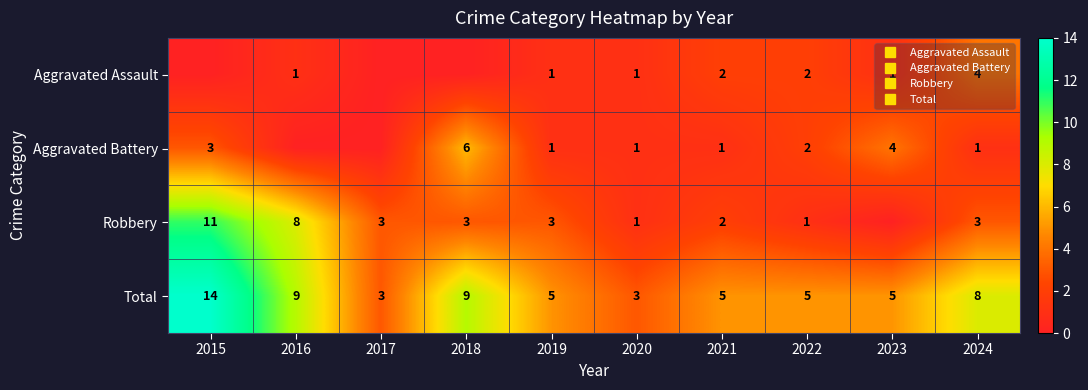

What is the difference between the maximum and minimum values in the Total series?

11